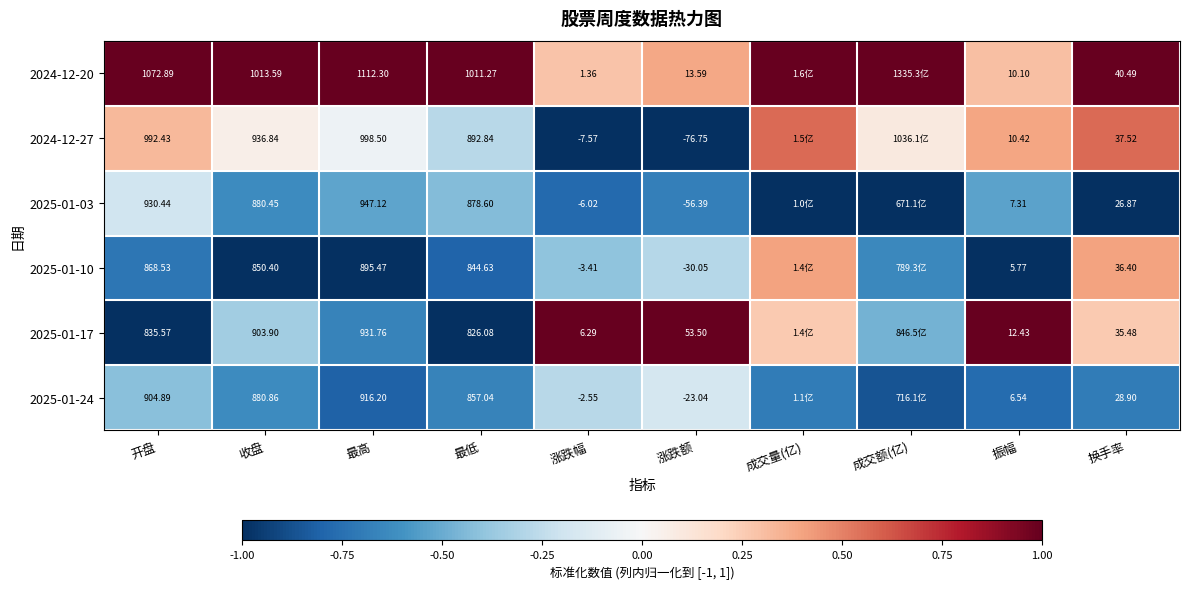

Is the value of 2024-12-27 at 收盘 greater than the value of 2025-01-24 at 换手率?

Yes